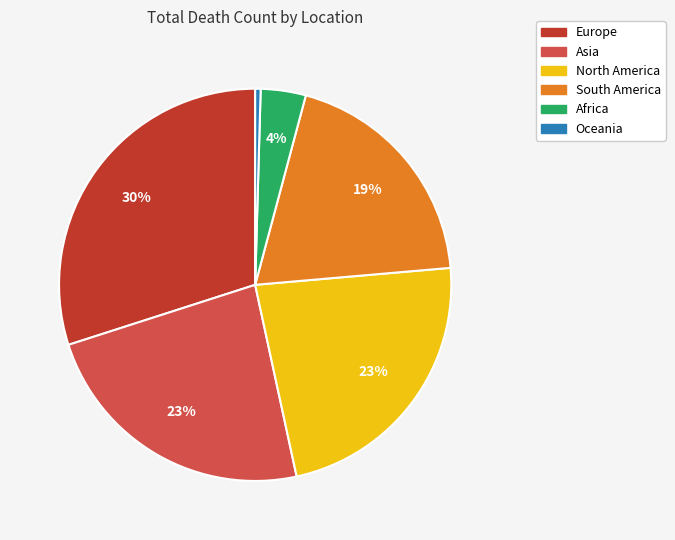

Do Asia and Oceania together represent more than half of the pie?

No